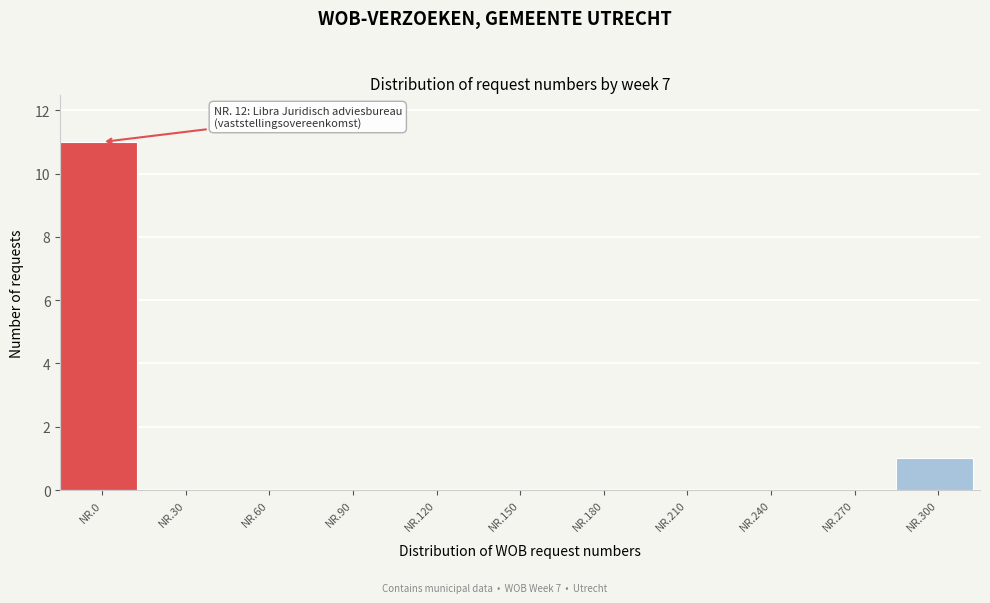

Reading left to right, what are all the values shown in this chart?

NR.0=11	NR.30=0	NR.60=0	NR.90=0	NR.120=0	NR.150=0	NR.180=0	NR.210=0	NR.240=0	NR.270=0	NR.300=1